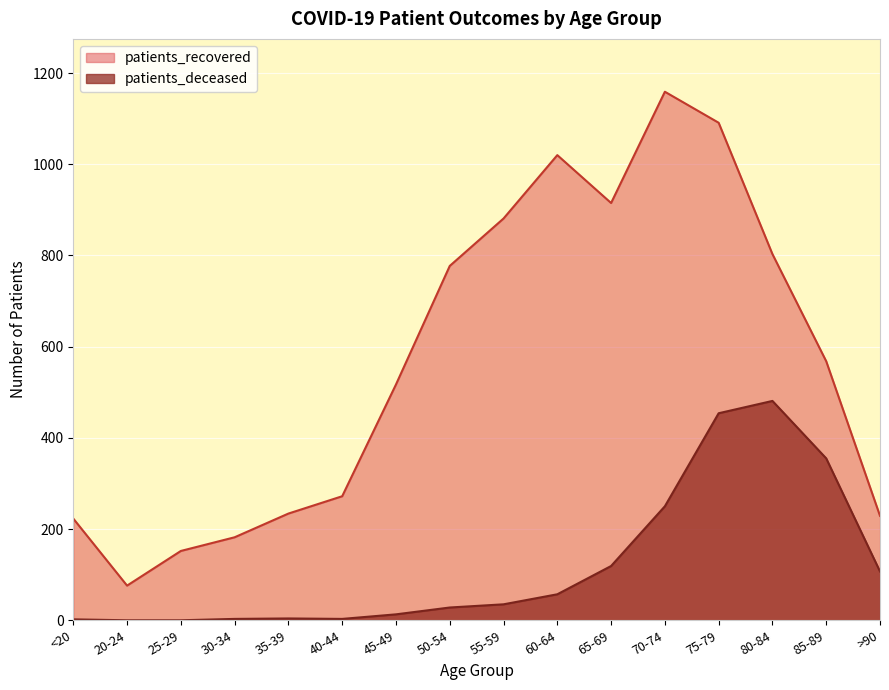

What is the difference between the patients_recovered values at 85-89 and 55-59?

313